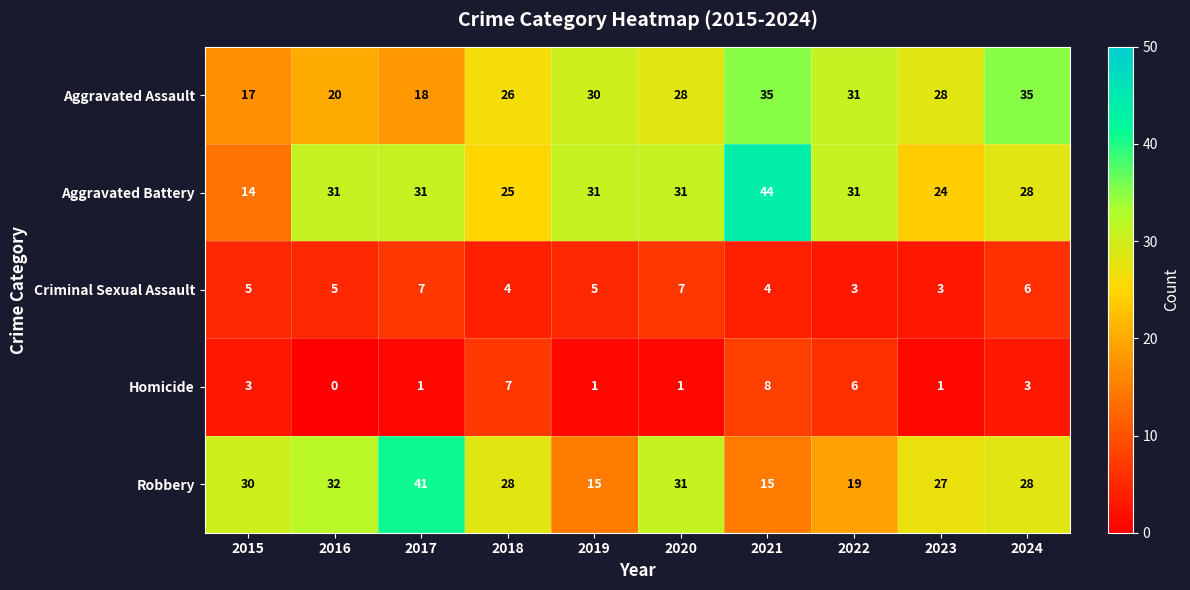

True or false: Robbery has a value of 19 at 2022.

True